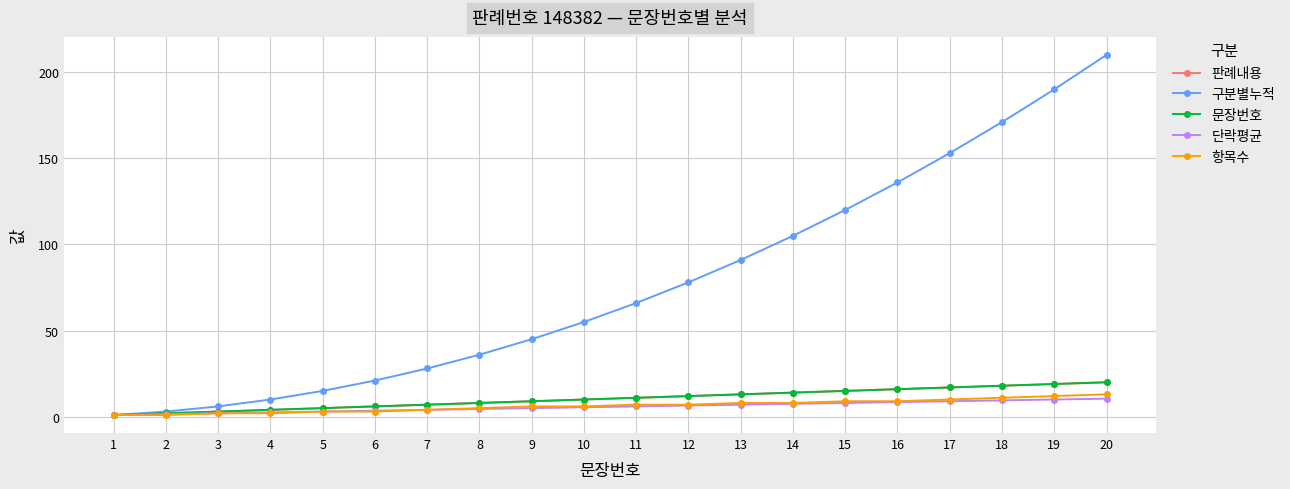

What is the sum of the 판례내용 values at 1 and 19?

20.0